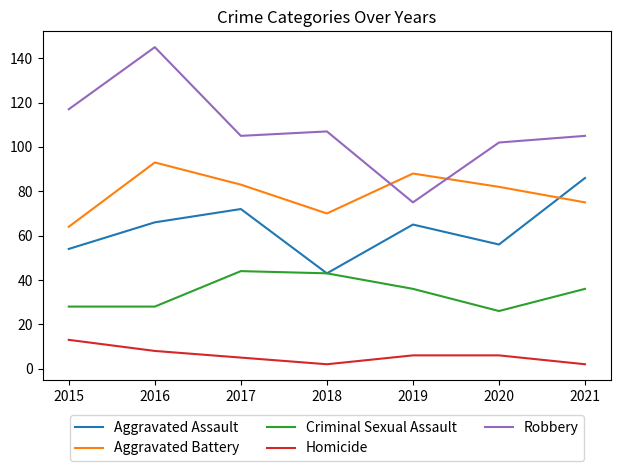

Rank the series by their average value, from highest to lowest.

Robbery, Aggravated Battery, Aggravated Assault, Criminal Sexual Assault, Homicide